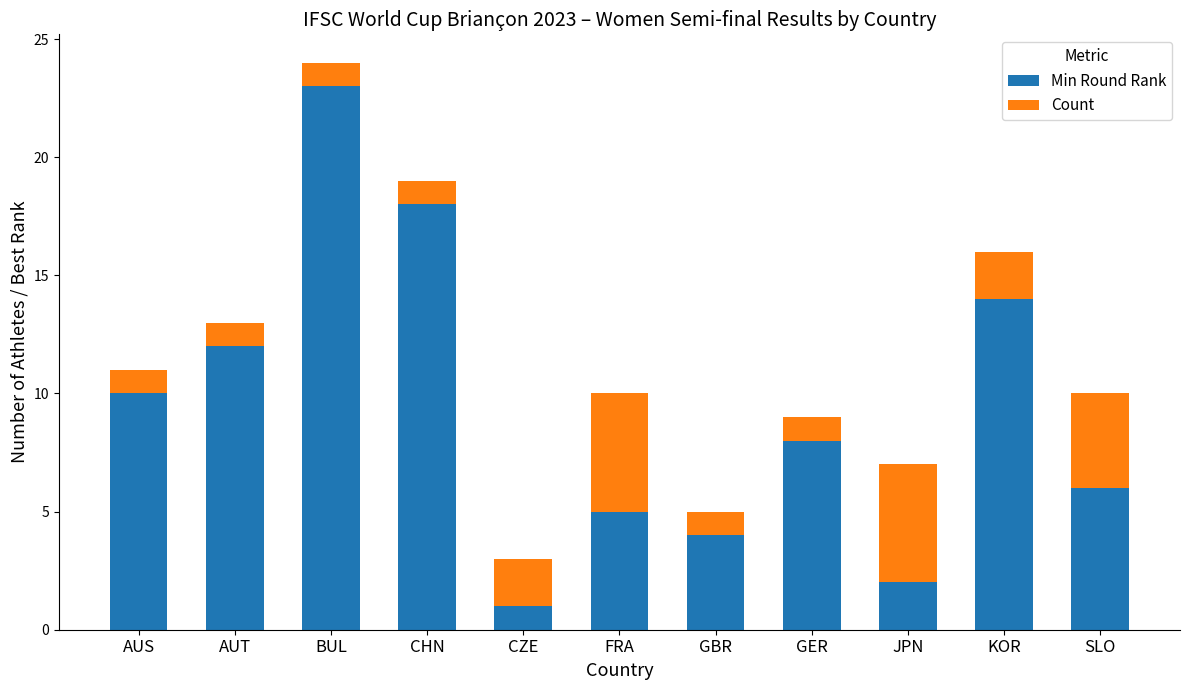

What is the maximum value for Min Round Rank?

23